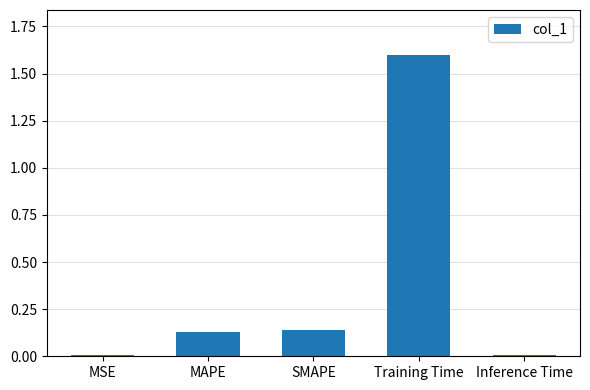

How many bars are there in total?

5